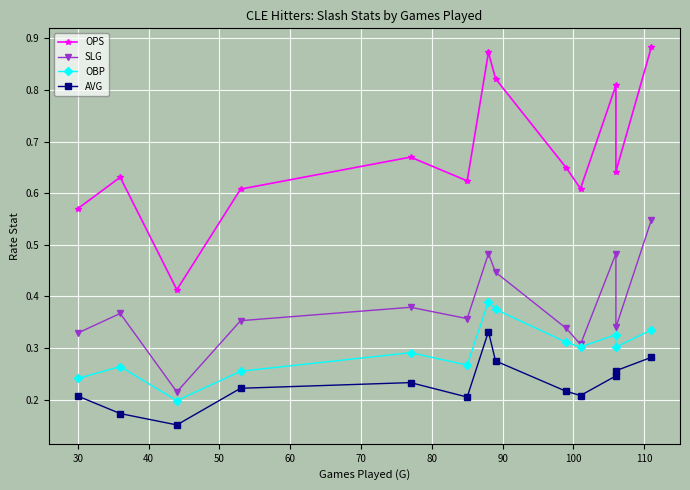

Rank the series by their maximum value, from lowest to highest.

AVG, OBP, SLG, OPS